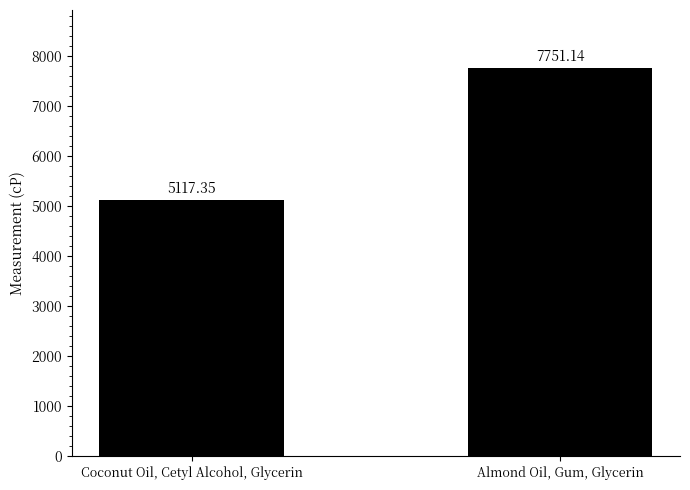

Which label corresponds to the largest value in the chart?

Almond Oil, Gum, Glycerin